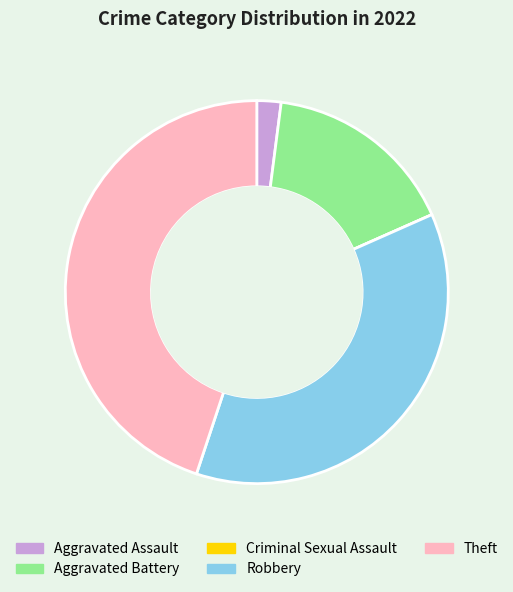

Is the sum of Robbery and Aggravated Battery greater than half?

Yes